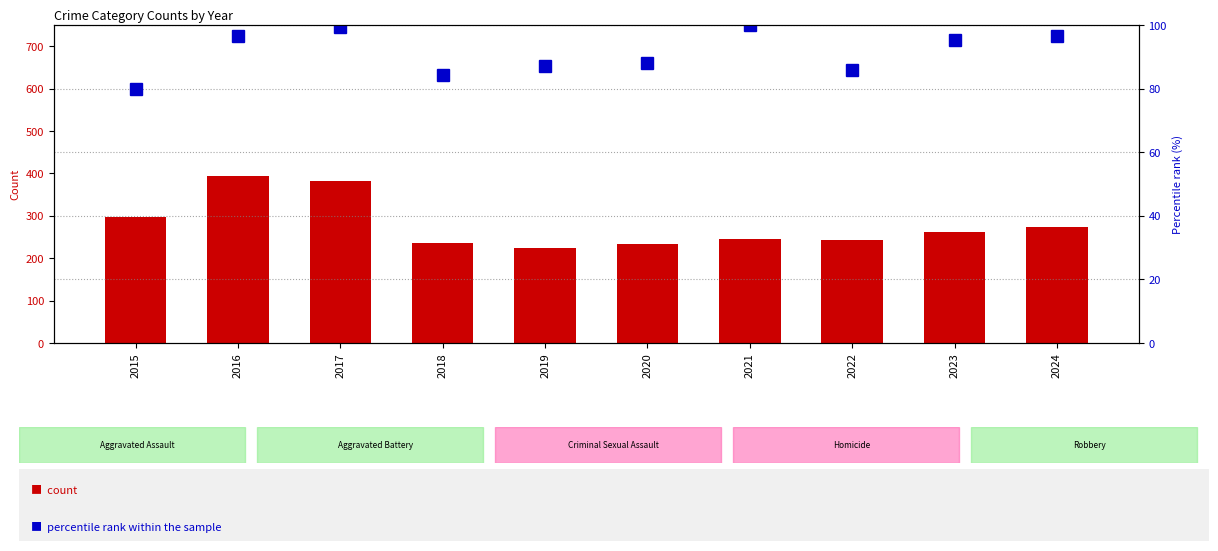

What is the maximum value shown in the chart?

394.0